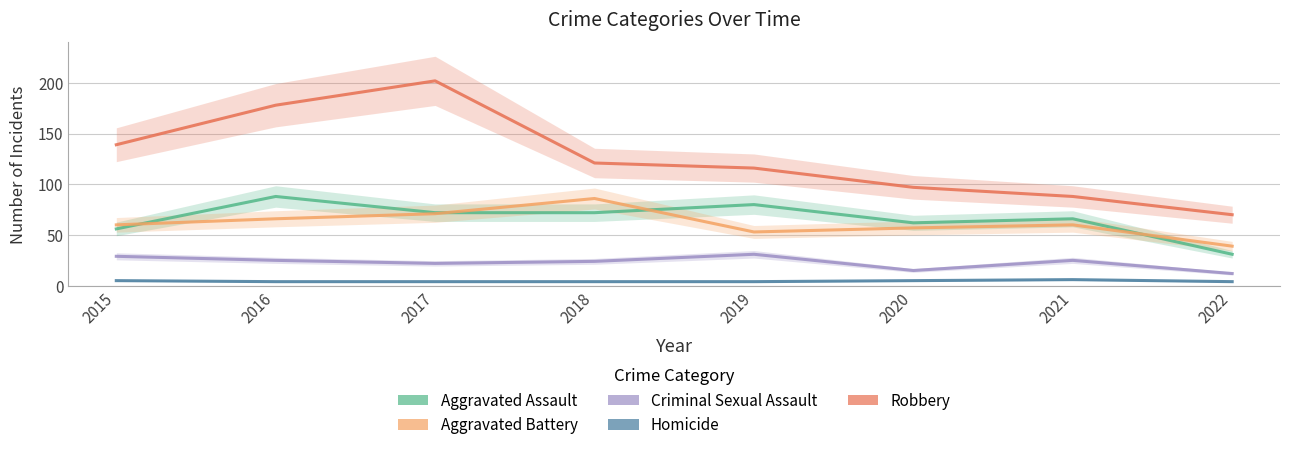

At which category does Aggravated Assault reach its first local valley?

2020